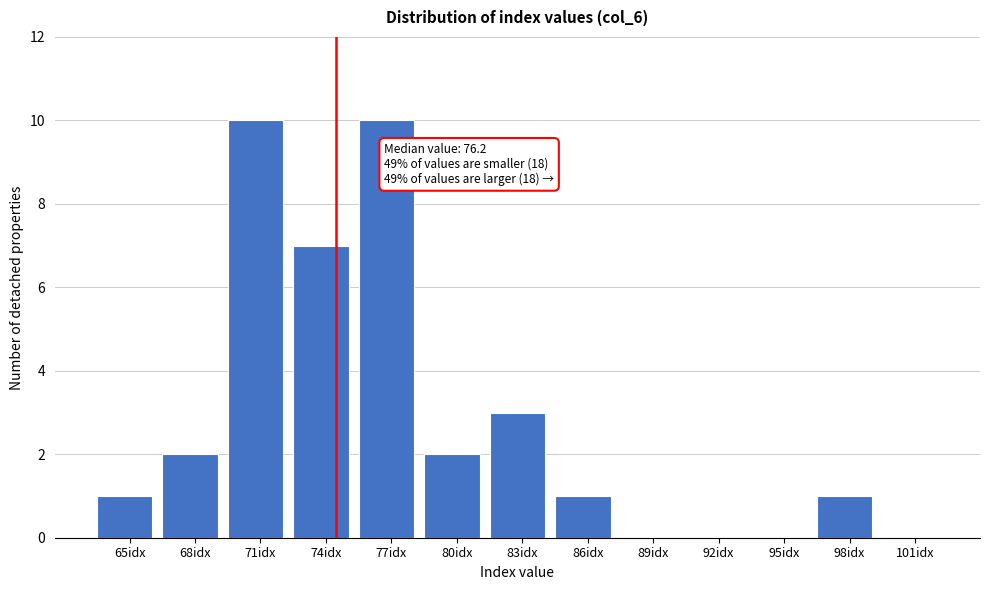

Reading left to right, transcribe all the data shown in this chart.

65idx=1	68idx=2	71idx=10	74idx=7	77idx=10	80idx=2	83idx=3	86idx=1	89idx=0	92idx=0	95idx=0	98idx=1	101idx=0